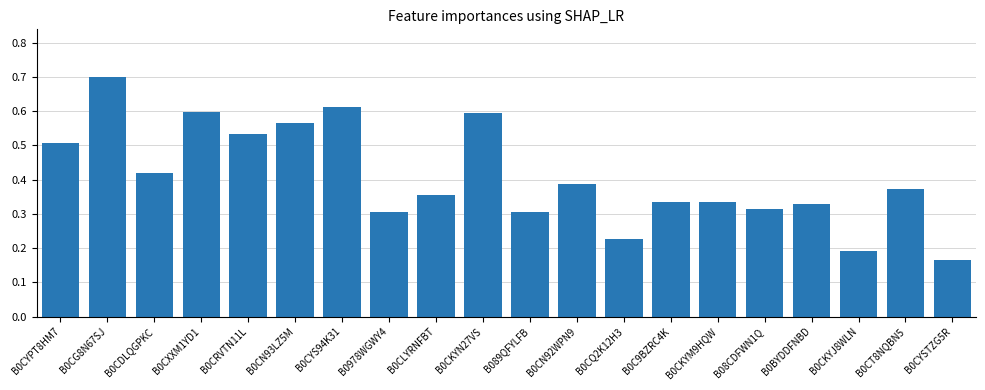

What is the sum of all values?

8.2